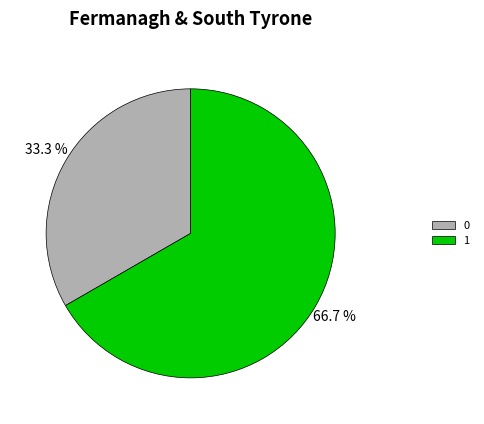

What percentage do 1 and 0 together represent?

100.0%